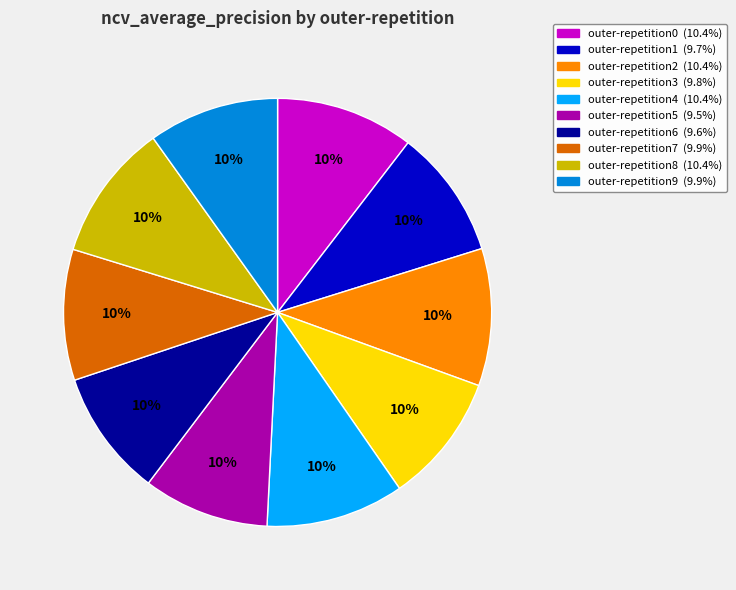

To the nearest percent, what is the average slice percentage?

10%